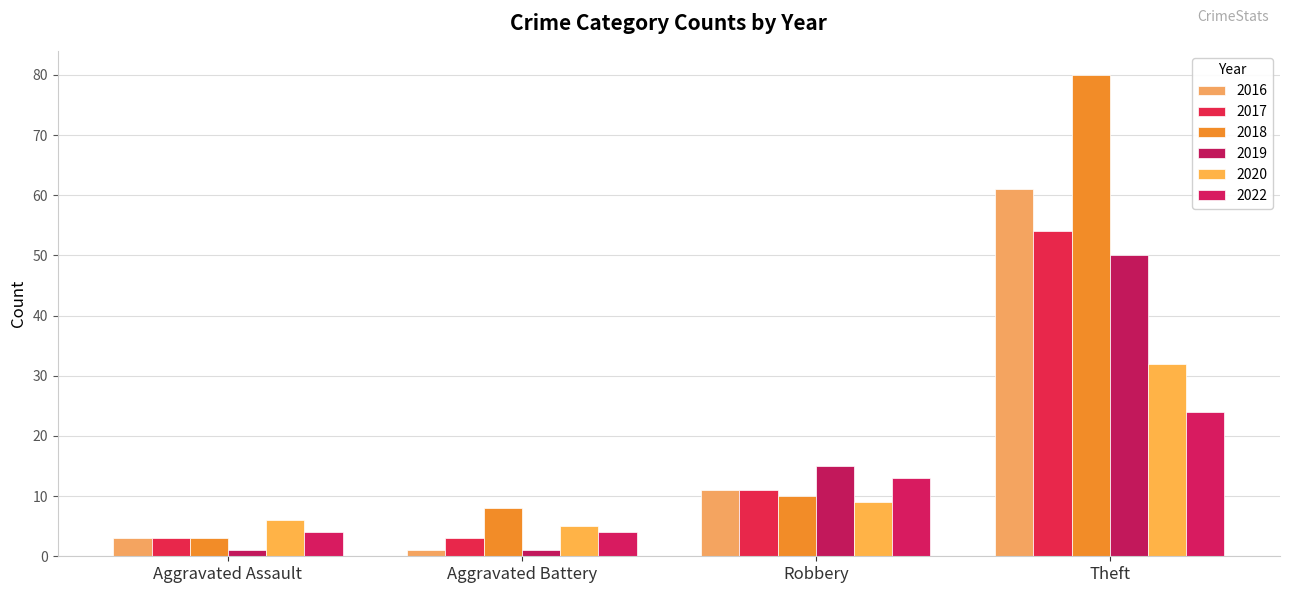

Rank the series at Theft from lowest to highest value.

2022, 2020, 2019, 2017, 2016, 2018